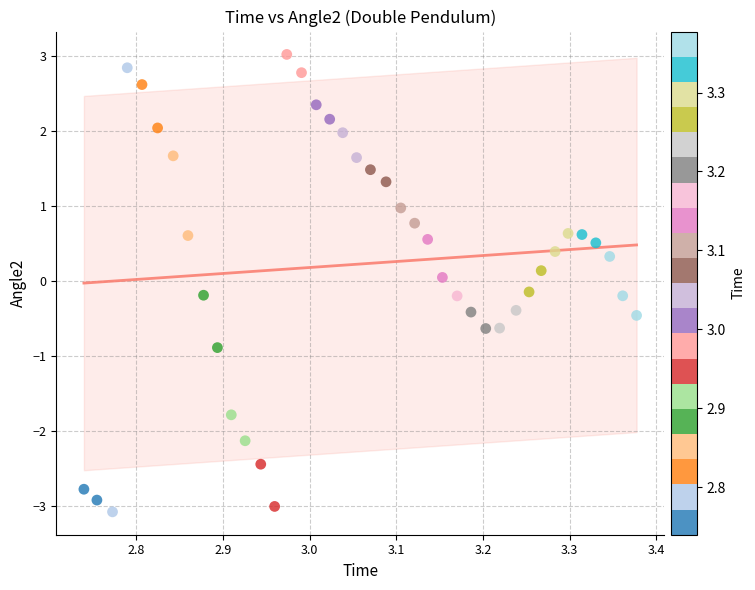

What is the range of X values (max minus min)?

0.6